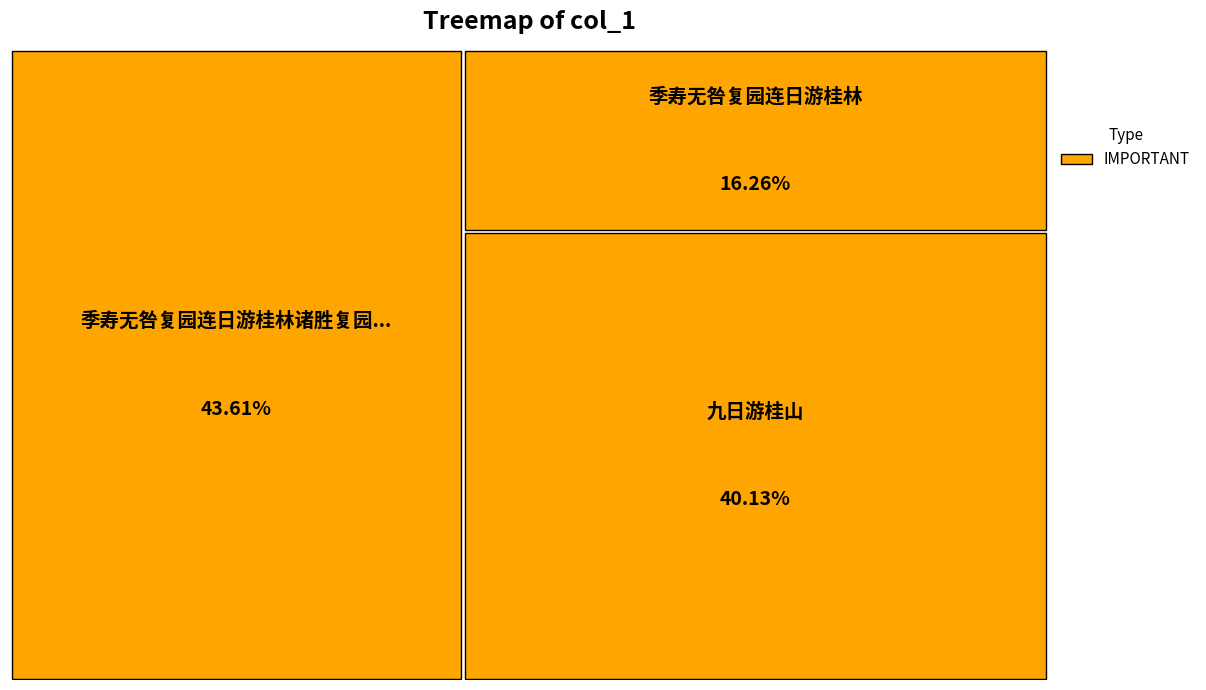

What portion of the pie excludes 九日游桂山?

59.9%